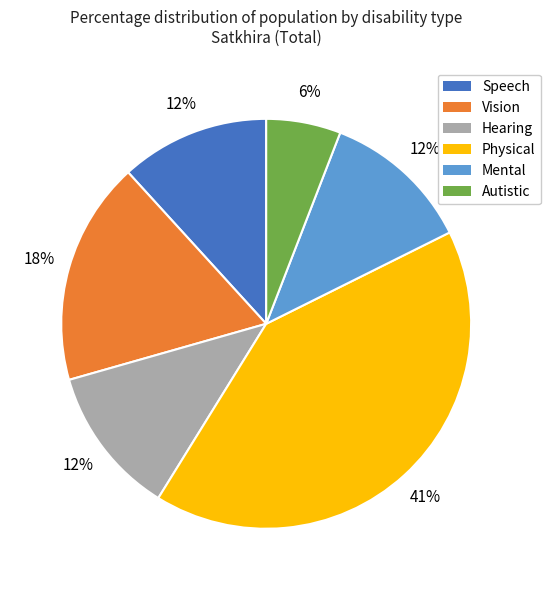

Do Speech and Hearing together represent more than half of the pie?

No